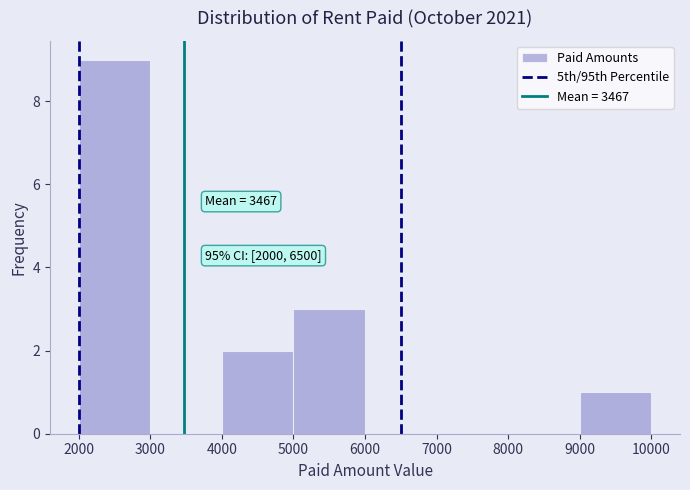

Over which range of the x-axis is the bar tallest?

2000 to 3000